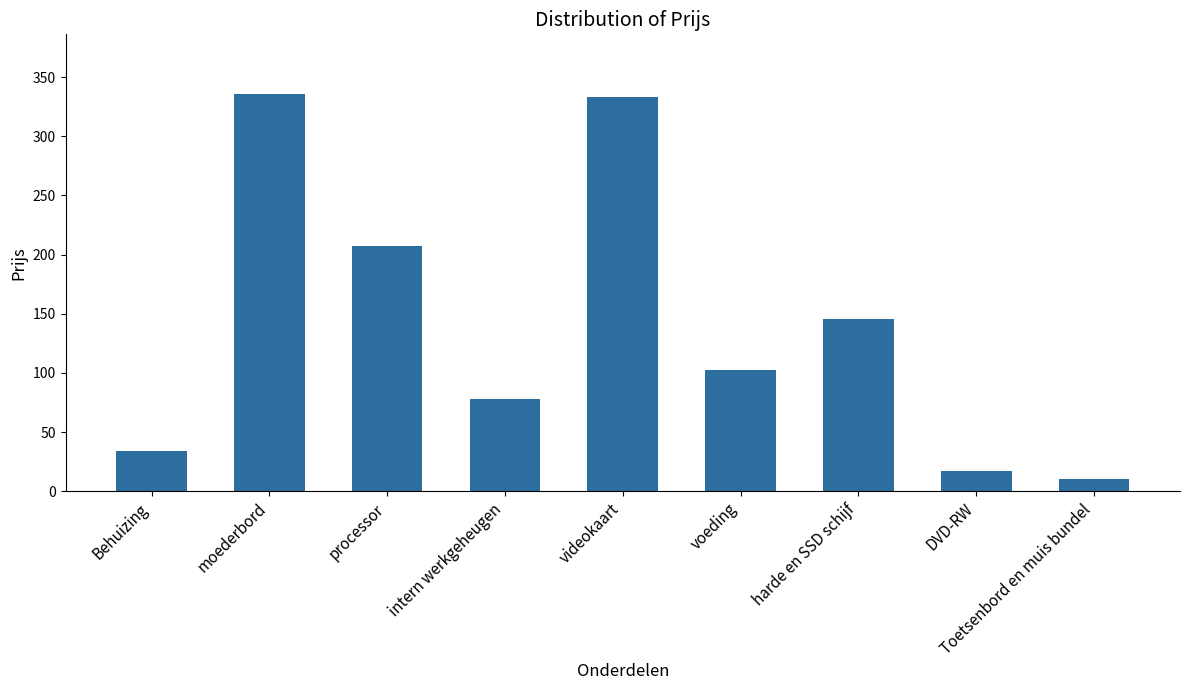

What is the label of the 8th bar from the right?

moederbord